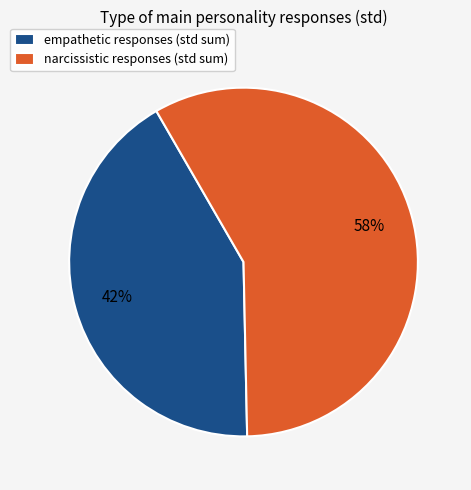

The empathetic slice represents 30% of the pie. True or false?

False